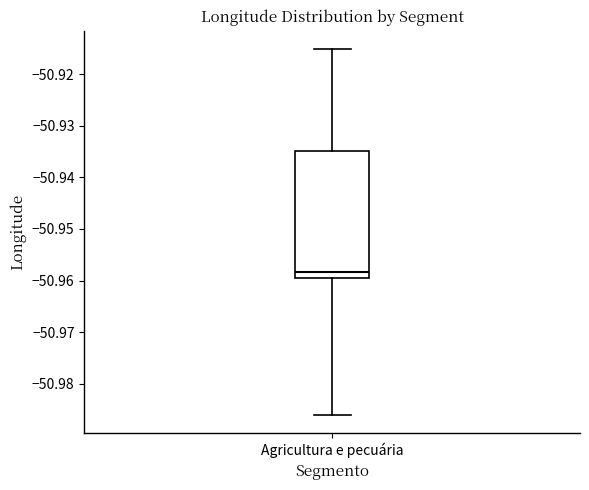

Transcribe this box plot: give where the median line is, the range the box spans, and where the two whiskers end, as read against the y-axis. The values are not printed on the chart, so give them approximately, as read against the axis.

median -50.958, box -50.960 to -50.935, whiskers -50.986 to -50.915